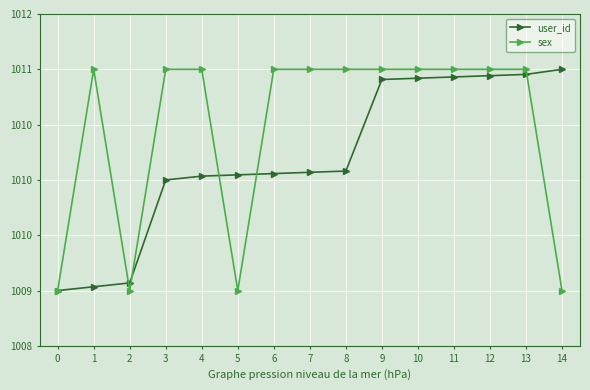

What is the total value across all series at 6?

2021.1